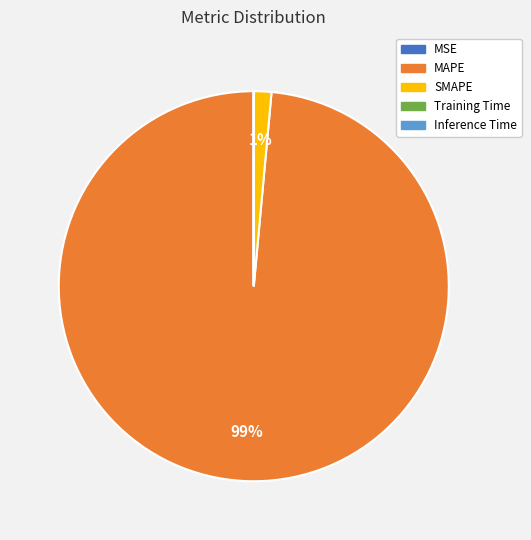

Is the sum of SMAPE and MAPE greater than half?

Yes